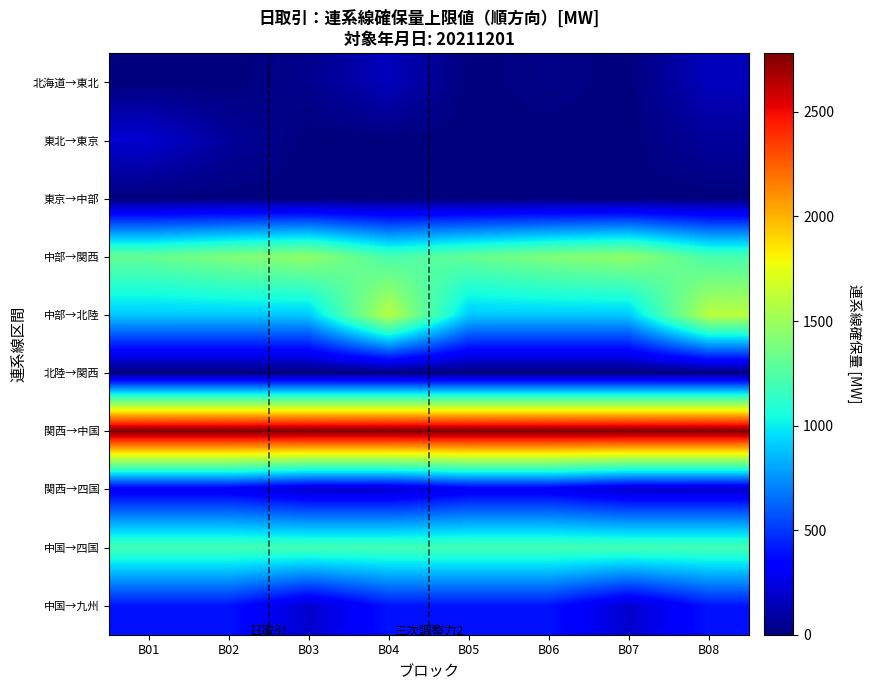

What is the spread (max minus min) of values at B01?

2780.0